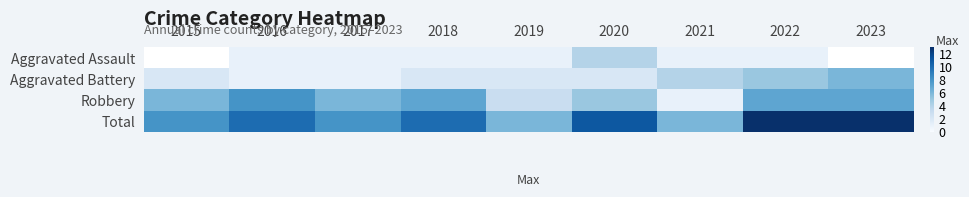

Rank the series by their average value, from lowest to highest.

Aggravated Assault, Aggravated Battery, Robbery, Total